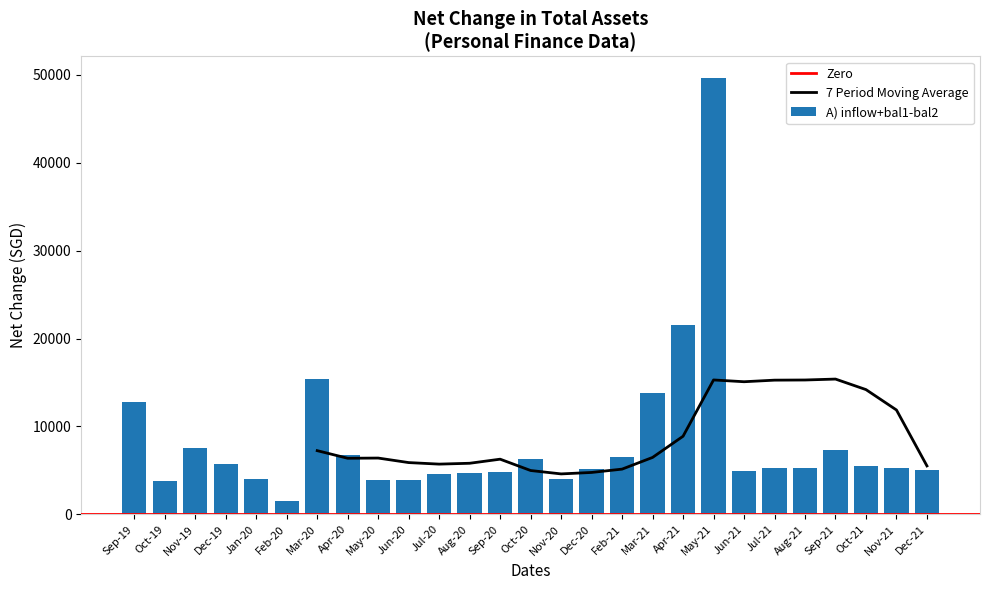

What is the value of the 27th bar from the left?

5095.3